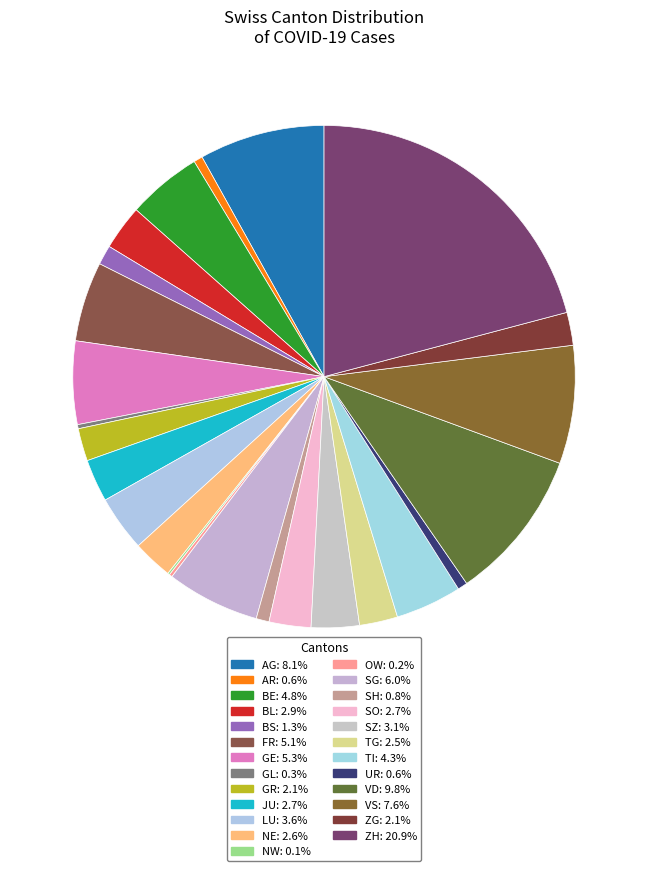

The GL slice represents 7% of the pie. True or false?

False